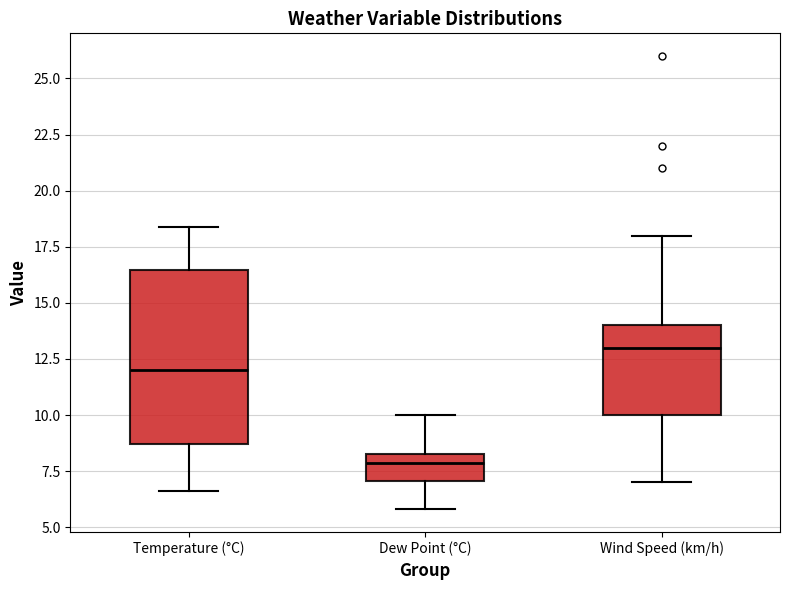

Reading left to right, read every box against the y-axis: the position of its median line, the range the box covers, and the ends of its whiskers. The values are not printed on the chart, so give them approximately, as read against the axis.

Temperature (°C): median 12.0, box 8.5 to 16.5, whiskers 6.5 to 18.5
Dew Point (°C): median 8.0, box 7.0 to 8.5, whiskers 6.0 to 10.0
Wind Speed (km/h): median 13.0, box 10.0 to 14.0, whiskers 7.0 to 18.0